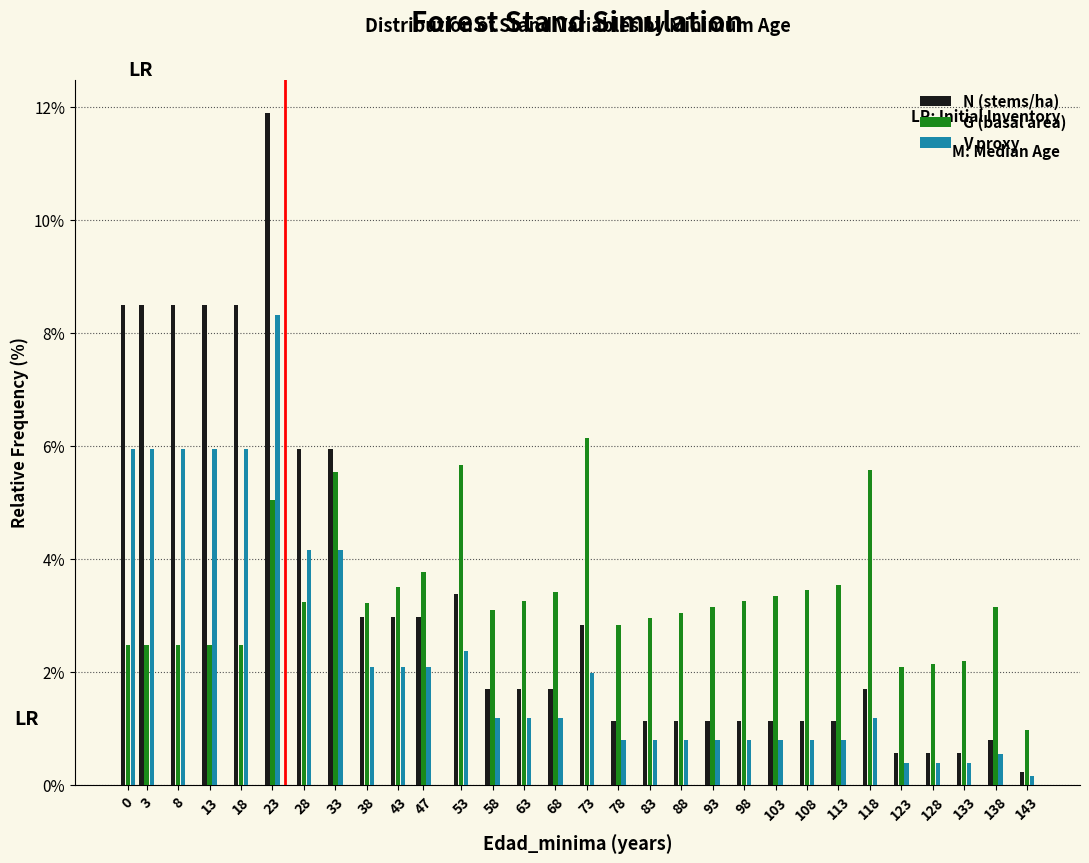

What is the sum of the V proxy values at 63 and 8?

7.1